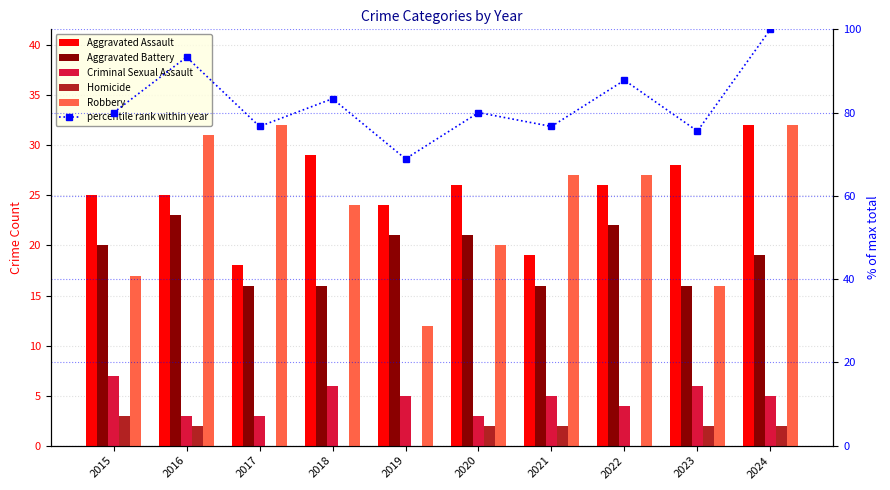

How many values in the percentile rank within year series are below 80?

4